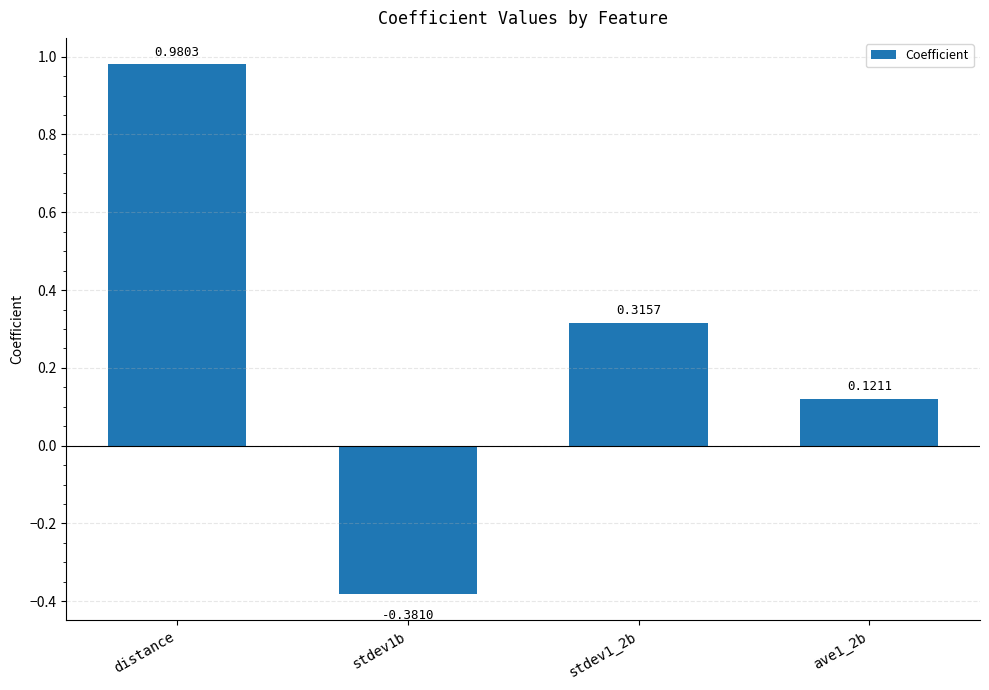

How many bars are there in total?

4